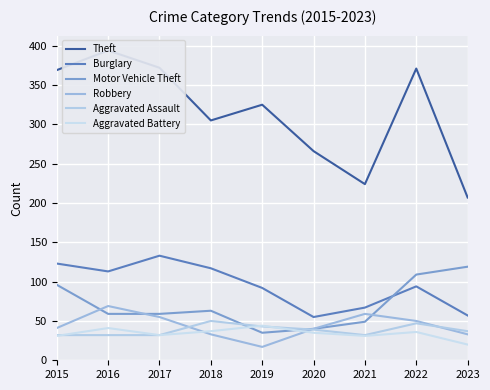

What are all the series names shown in the legend?

Theft, Burglary, Motor Vehicle Theft, Robbery, Aggravated Assault, Aggravated Battery